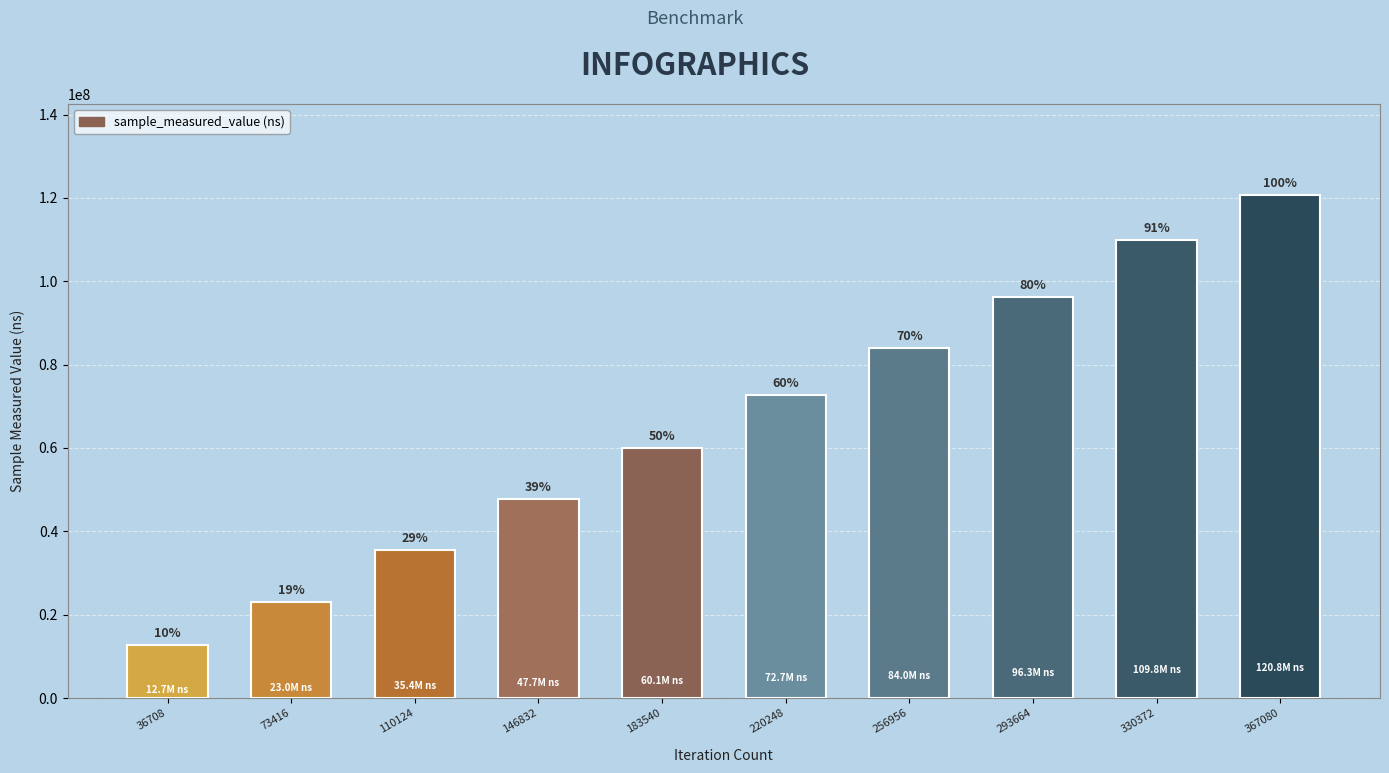

True or false: the data shows 69480199 at 367080.

False